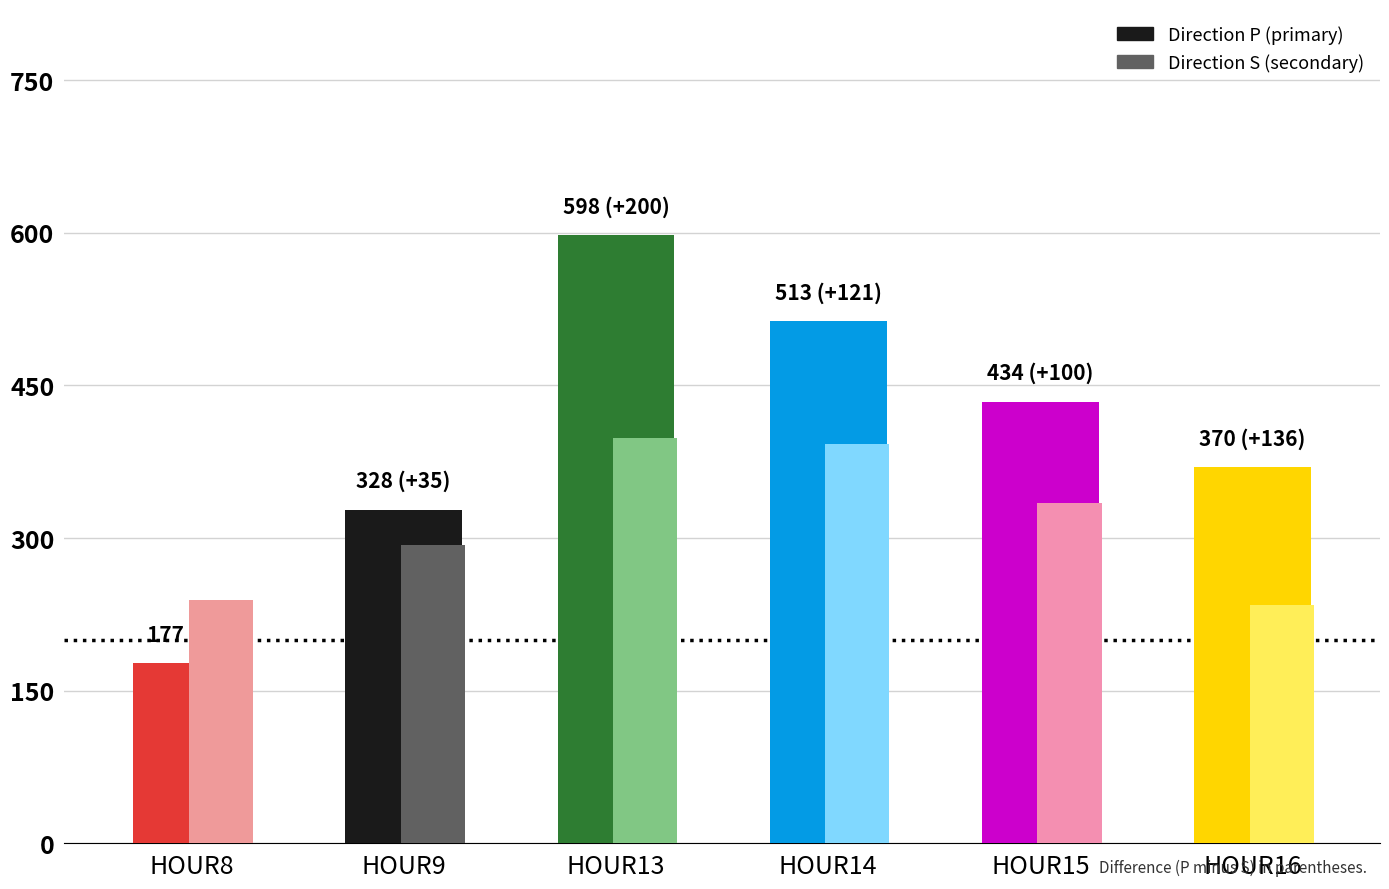

What is the value of the secondary bar at the 4th from the left?

392